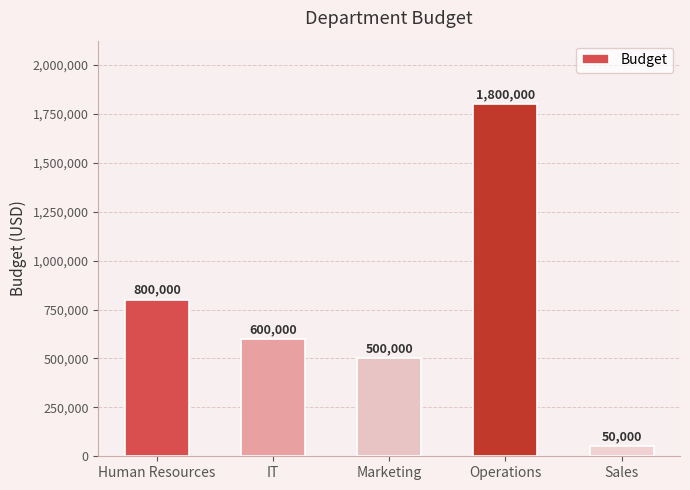

Reading right to left, what are all the values shown in this chart?

Sales=50000	Operations=1800000	Marketing=500000	IT=600000	Human Resources=800000